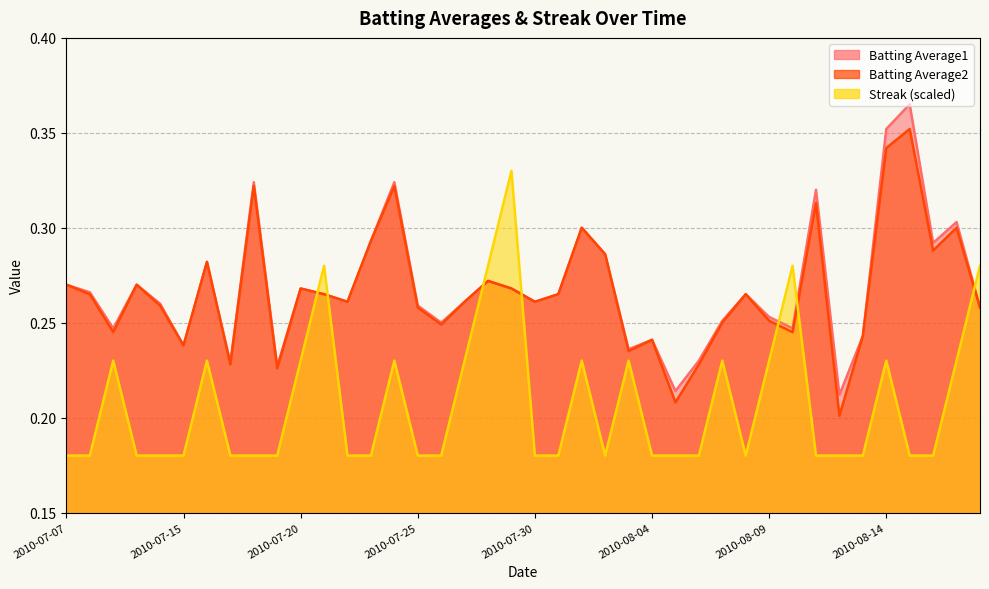

Rank the categories by Batting Average2 value from lowest to highest.

2010-08-12, 2010-08-05, 2010-07-19, 2010-07-17, 2010-08-06, 2010-08-03, 2010-07-15, 2010-08-04, 2010-08-13, 2010-07-09, 2010-08-10, 2010-07-26, 2010-08-07, 2010-08-09, 2010-07-25, 2010-08-18, 2010-07-11, 2010-07-22, 2010-07-27, 2010-07-30, 2010-07-08, 2010-07-21, 2010-07-31, 2010-08-08, 2010-07-20, 2010-07-29, 2010-07-07, 2010-07-10, 2010-07-28, 2010-07-16, 2010-08-02, 2010-08-16, 2010-07-23, 2010-08-01, 2010-08-17, 2010-08-11, 2010-07-18, 2010-07-24, 2010-08-14, 2010-08-15